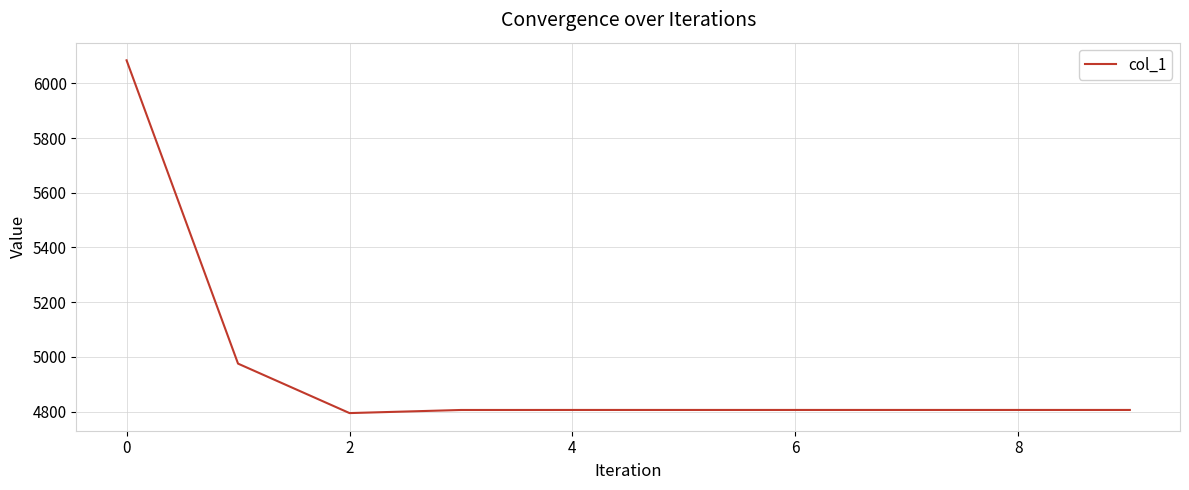

What is the smallest value displayed?

4794.3